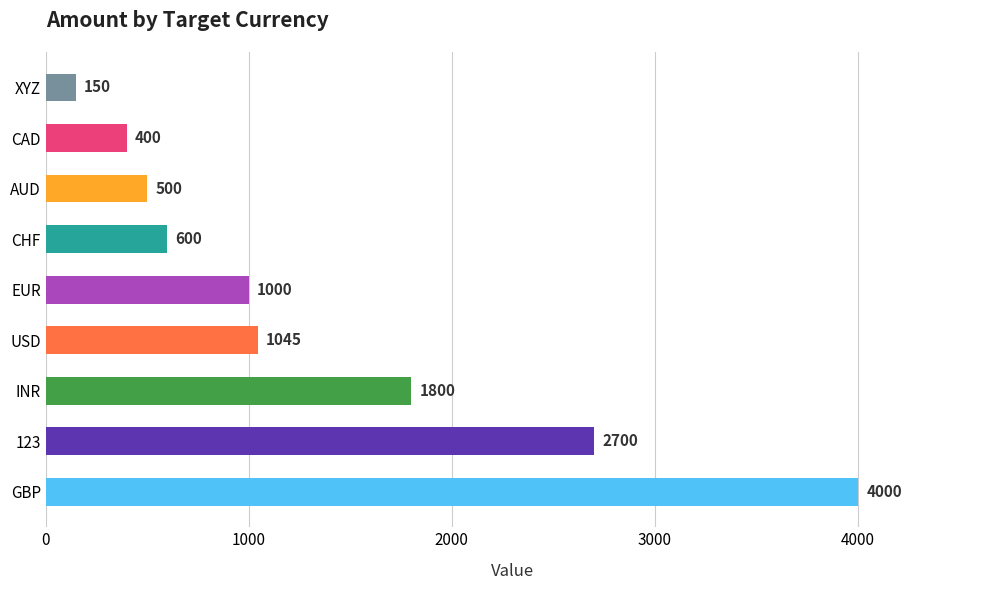

List the labels in order of value, smallest first.

XYZ, CAD, AUD, CHF, EUR, USD, INR, 123, GBP